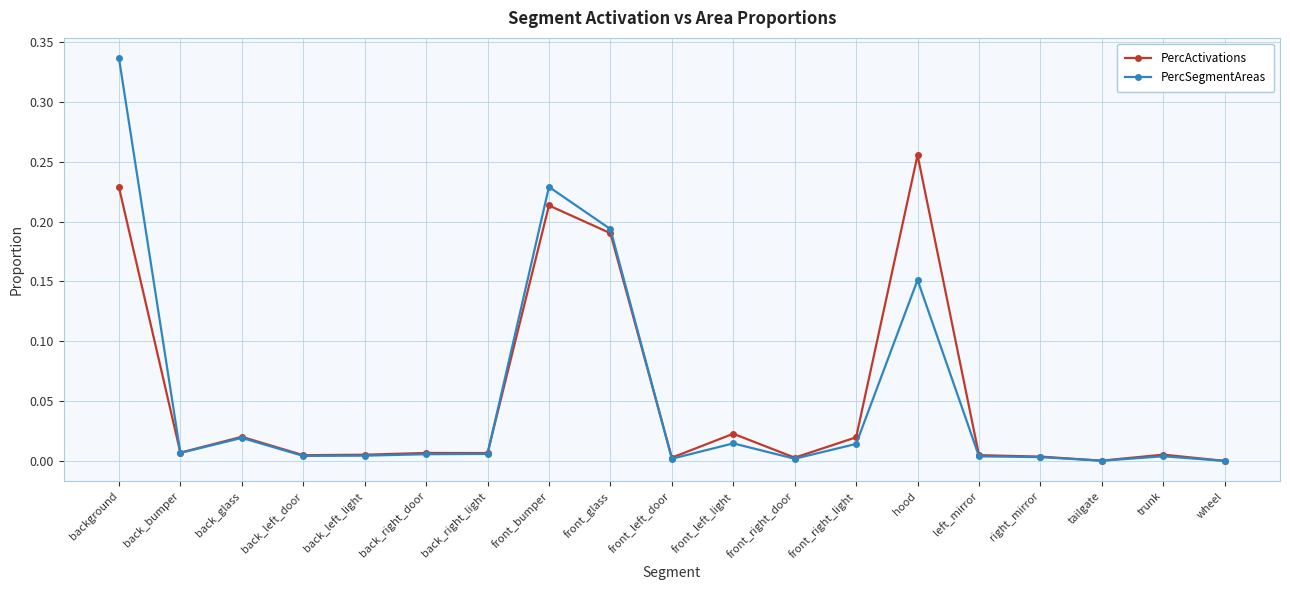

List the series in order of their peak value, highest first.

PercSegmentAreas, PercActivations